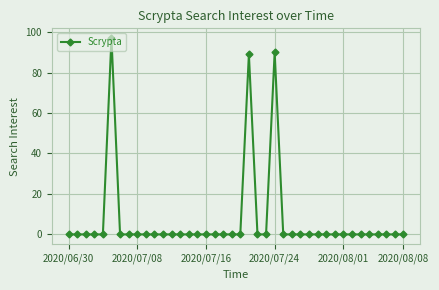

True or false: the data has more than 0 interior local peaks.

True